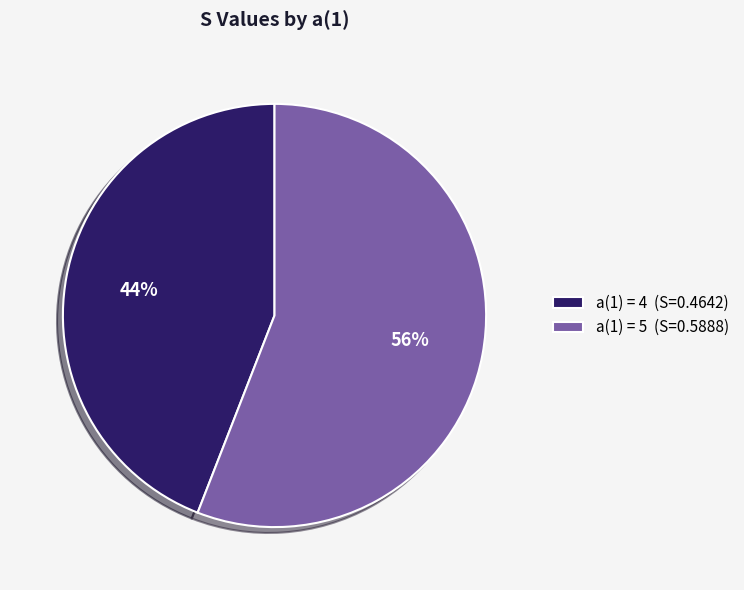

Is there a majority slice in this chart?

Yes